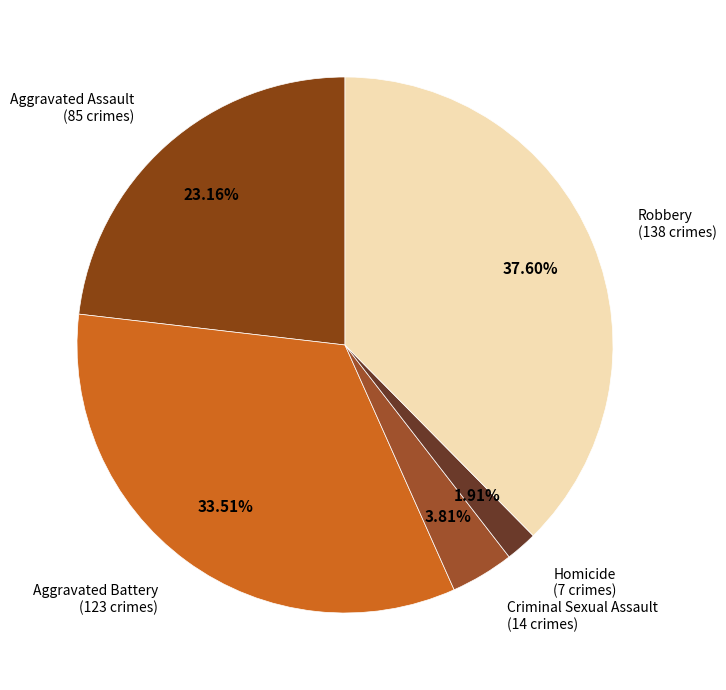

Which slice is the smallest?

Homicide